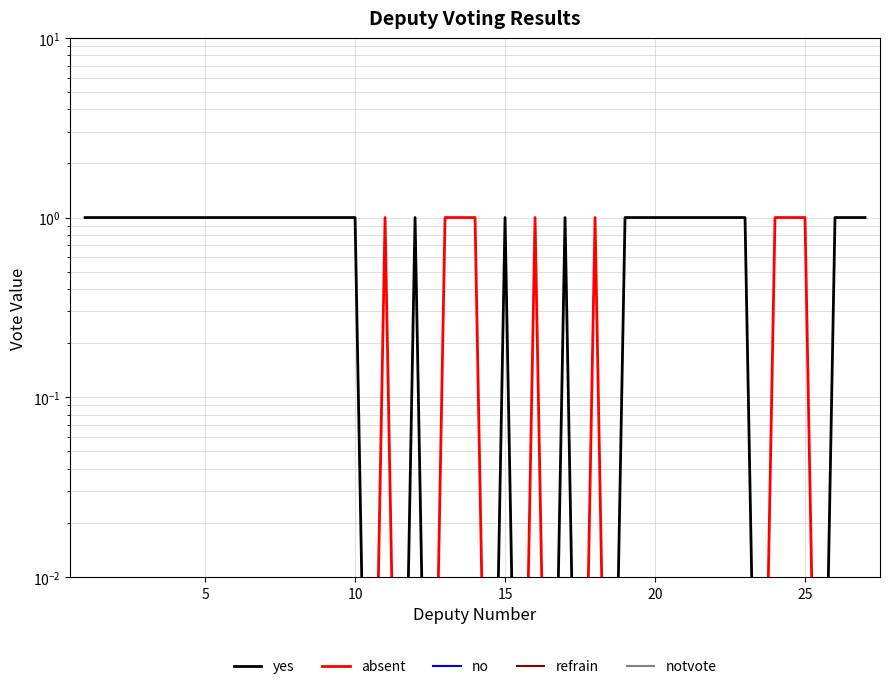

Rank the series by their maximum value, from highest to lowest.

yes, absent, no, refrain, notvote